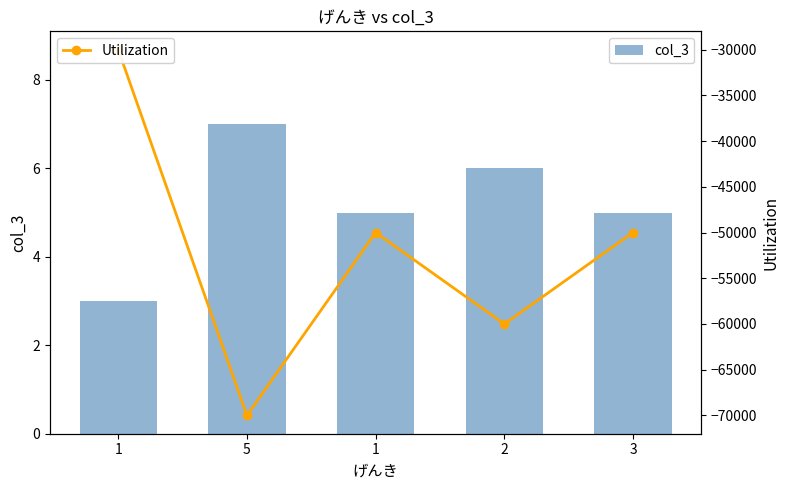

At 5, list the series in order from largest to smallest.

col_3, Utilization